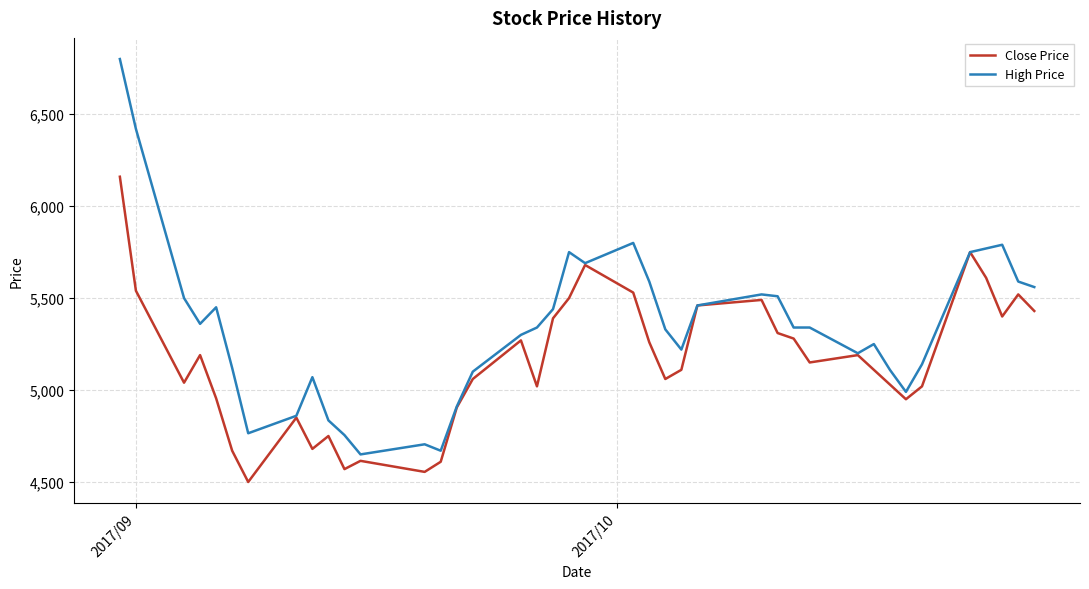

Which series has the largest total across all categories?

High Price